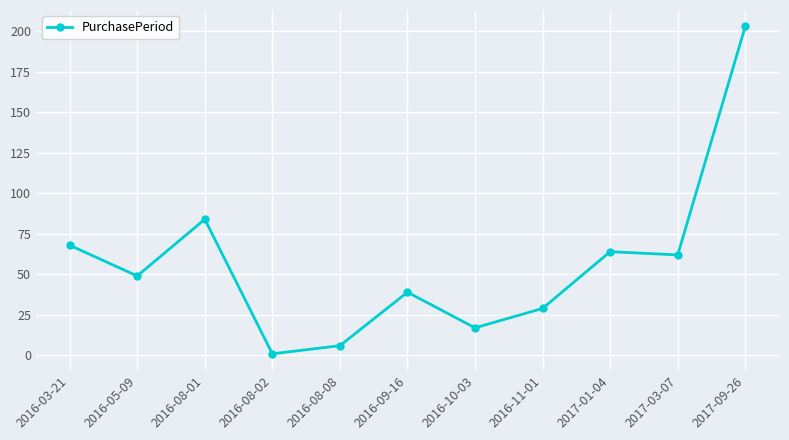

Is this an area chart (filled region under the line)?

No